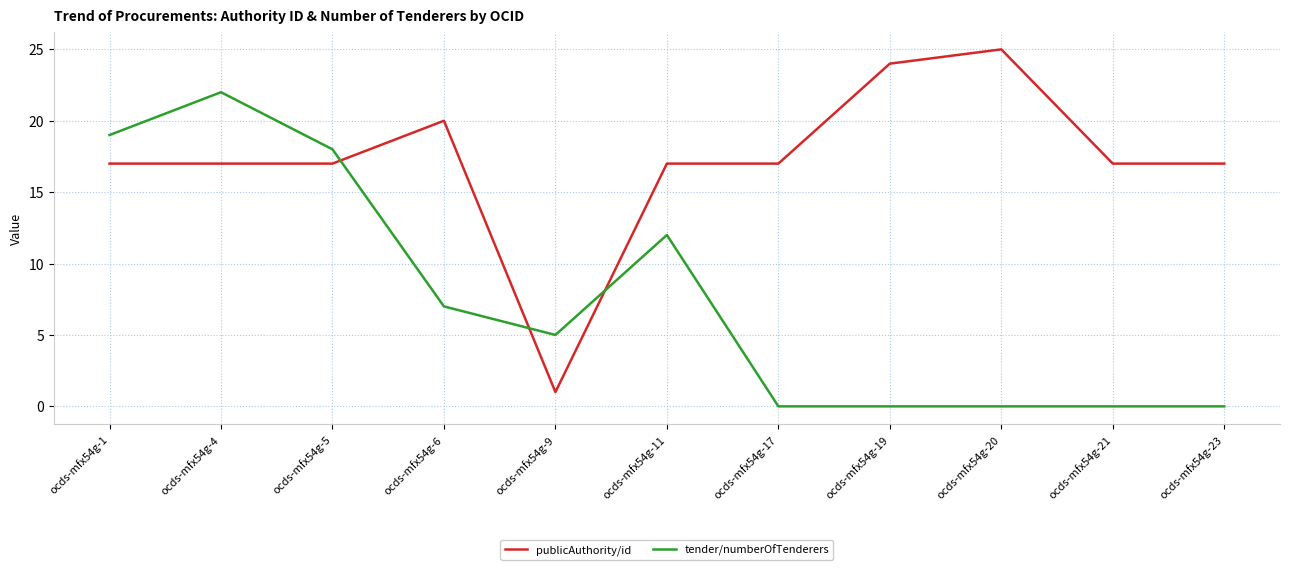

Which series ends up on top after the final intersection of tender/numberOfTenderers and publicAuthority/id?

publicAuthority/id